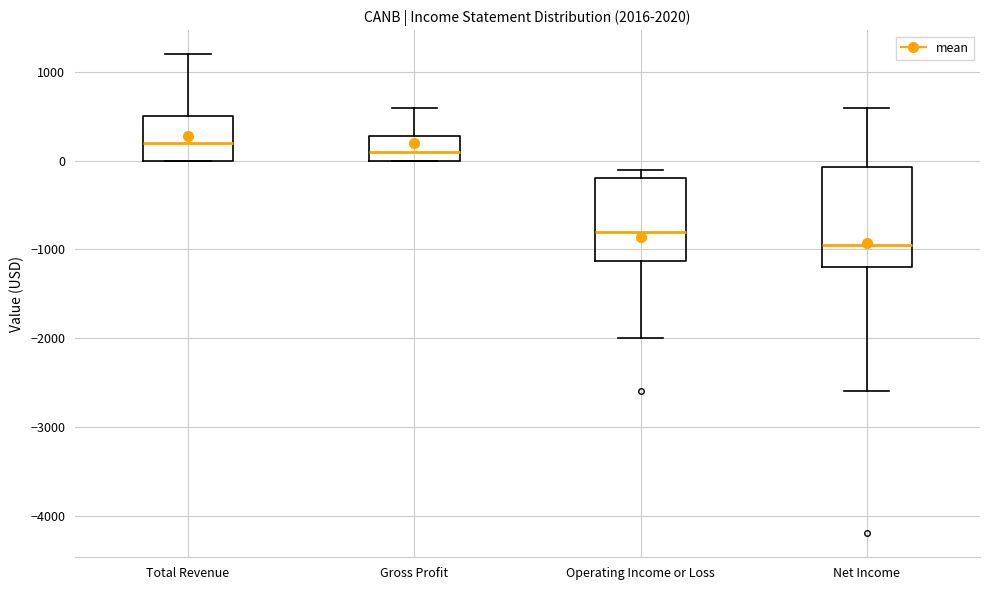

Which box is the tallest, from its lower edge to its upper edge?

Net Income